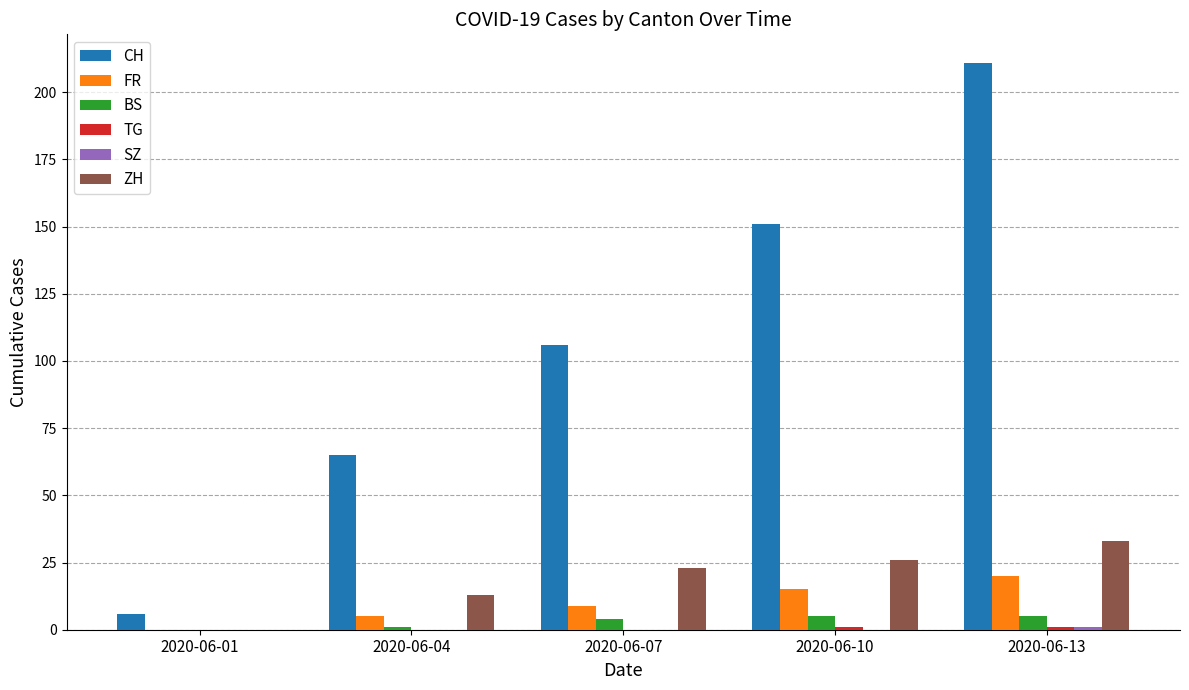

Is the value of ZH at 2020-06-04 greater than the value of BS at 2020-06-07?

Yes